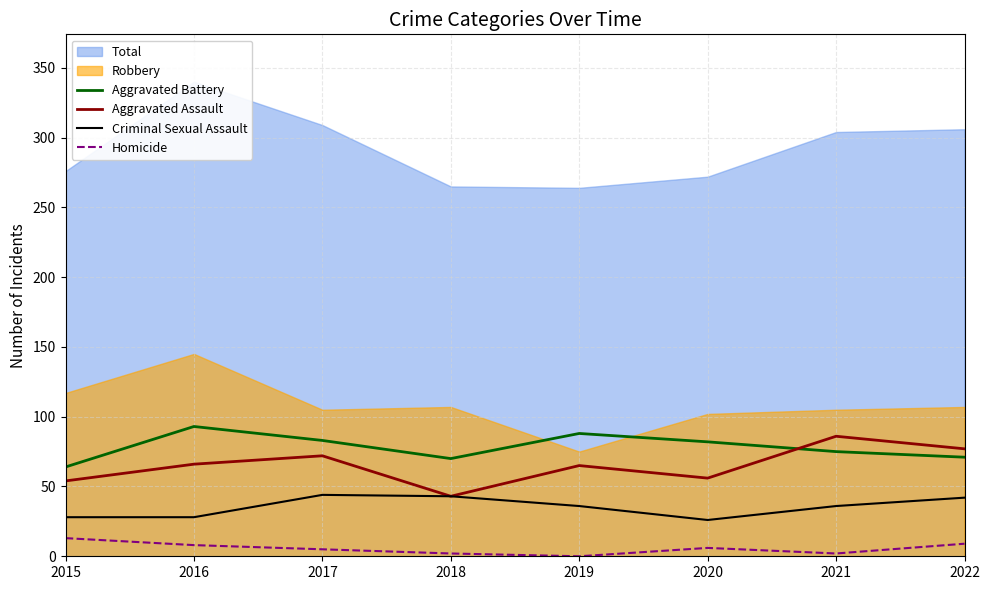

What is the total value across all series at 2019?

189